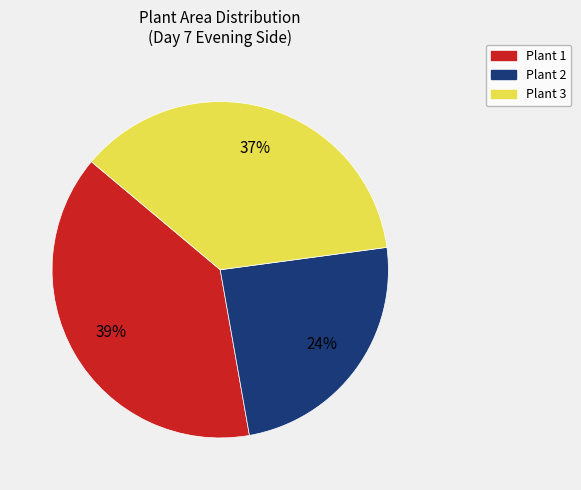

Between Plant 3 and Plant 1, which is larger?

Plant 1